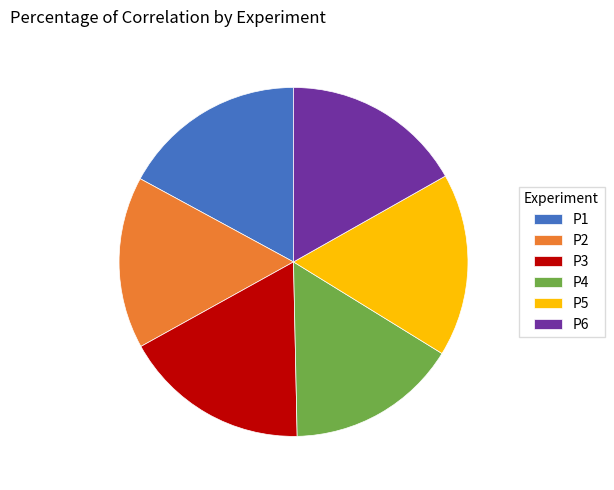

Does any single category account for the majority?

No